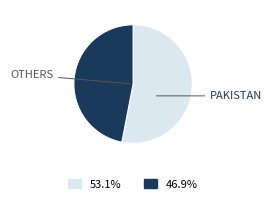

Is there a majority slice in this chart?

Yes